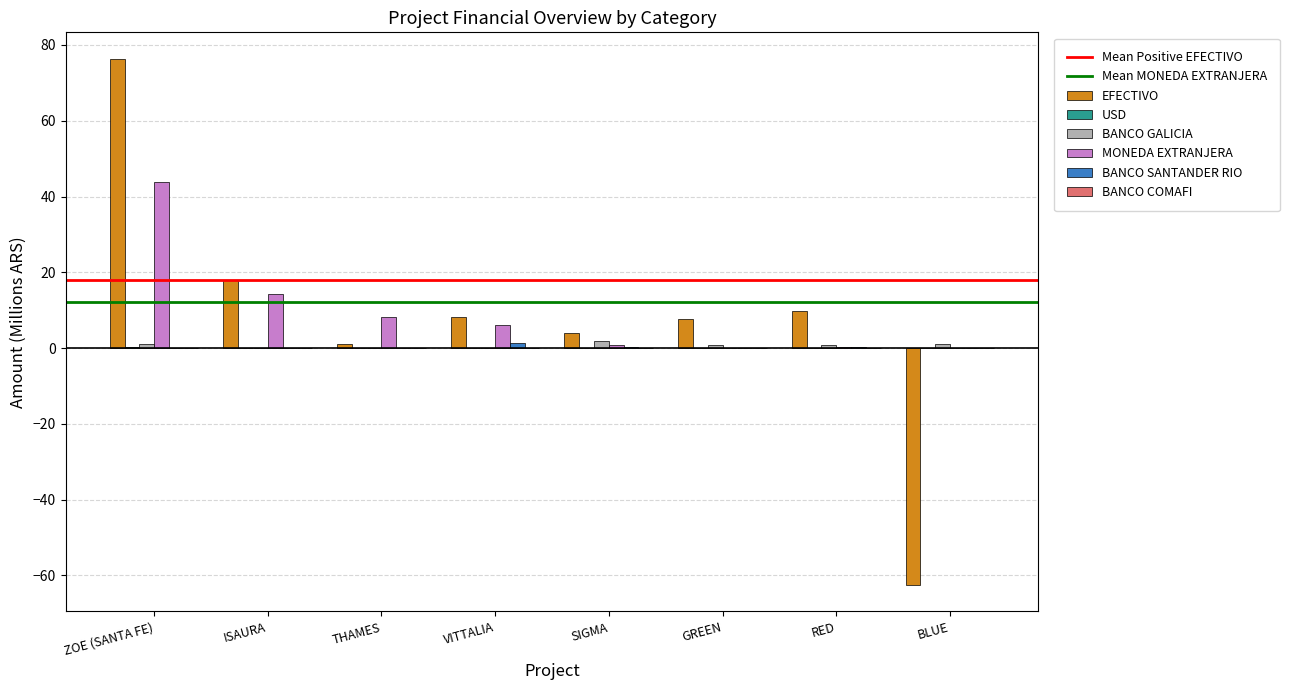

What is the difference between the MONEDA EXTRANJERA values at GREEN and RED?

0.3